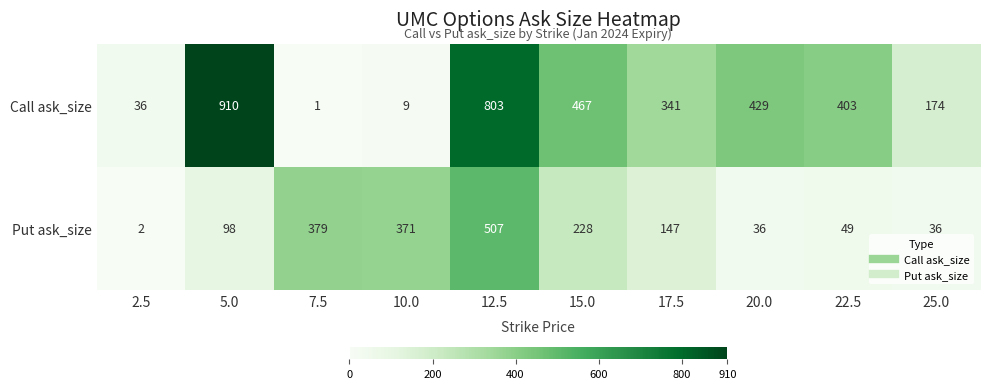

Reading left to right, list all the values displayed in this chart.

Call ask_size: 36	910	1	9	803	467	341	429	403	174
Put ask_size: 2	98	379	371	507	228	147	36	49	36